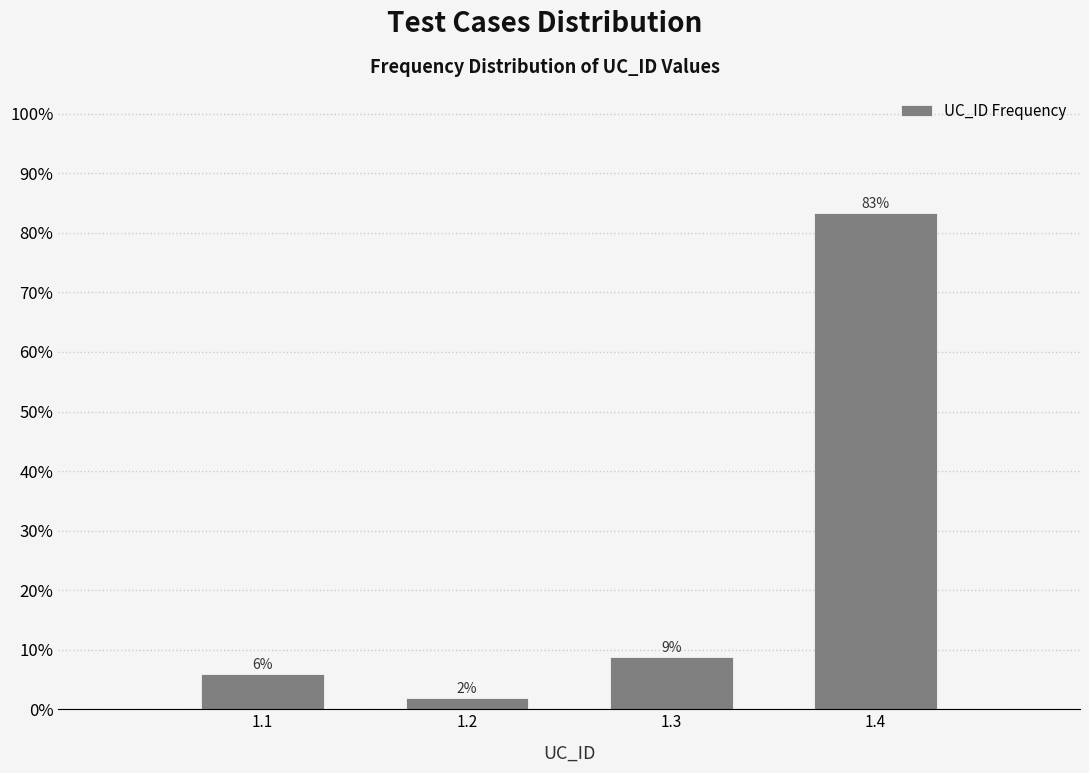

Between 1.3 and 1.4, which is larger?

1.4